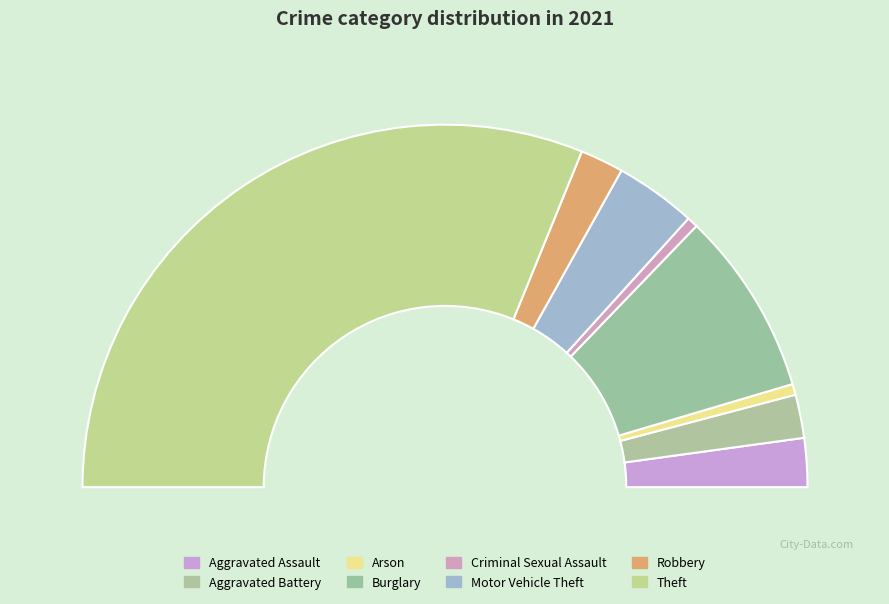

What percentage is NOT represented by Aggravated Assault?

95.7%